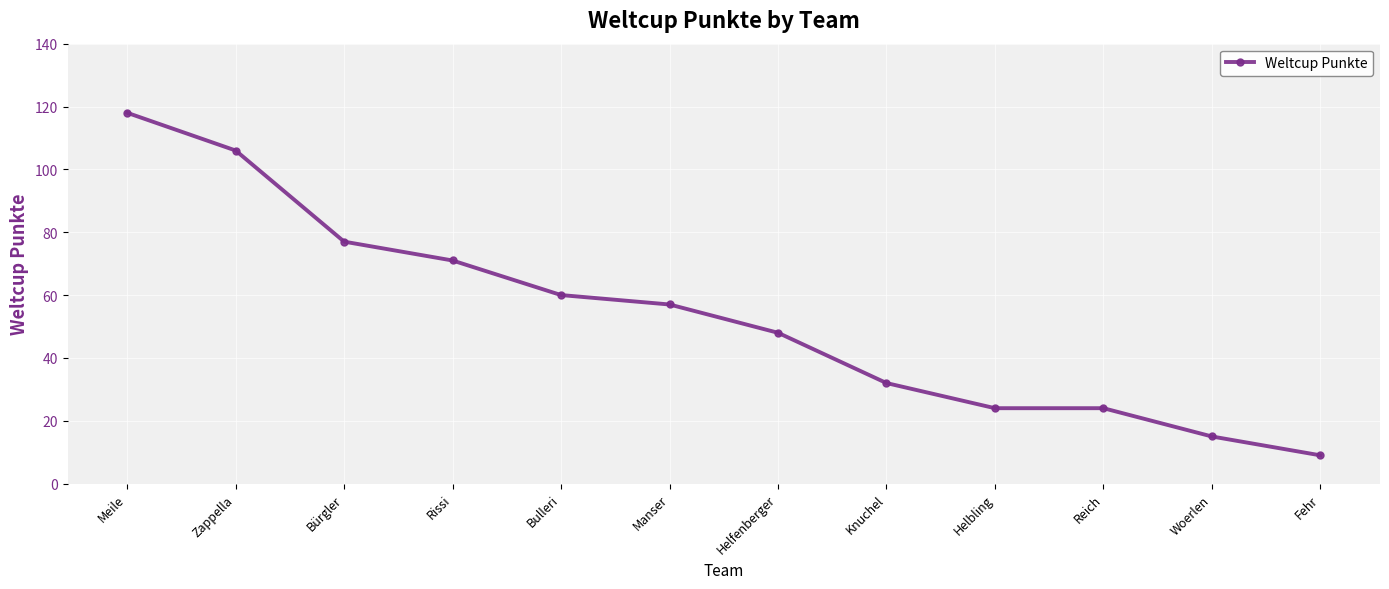

How many lines are shown in the chart?

1